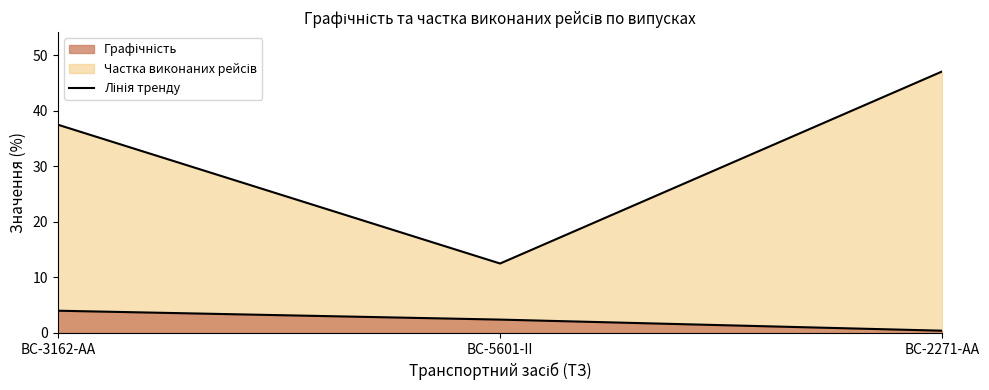

Rank the series by their average value, from highest to lowest.

Частка виконаних рейсів, Графічність